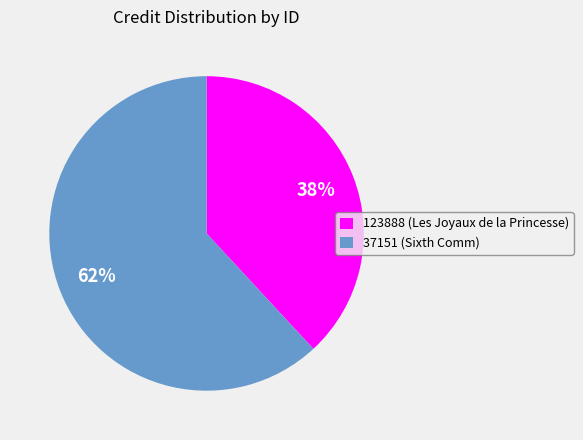

How many segments does this pie chart have?

2